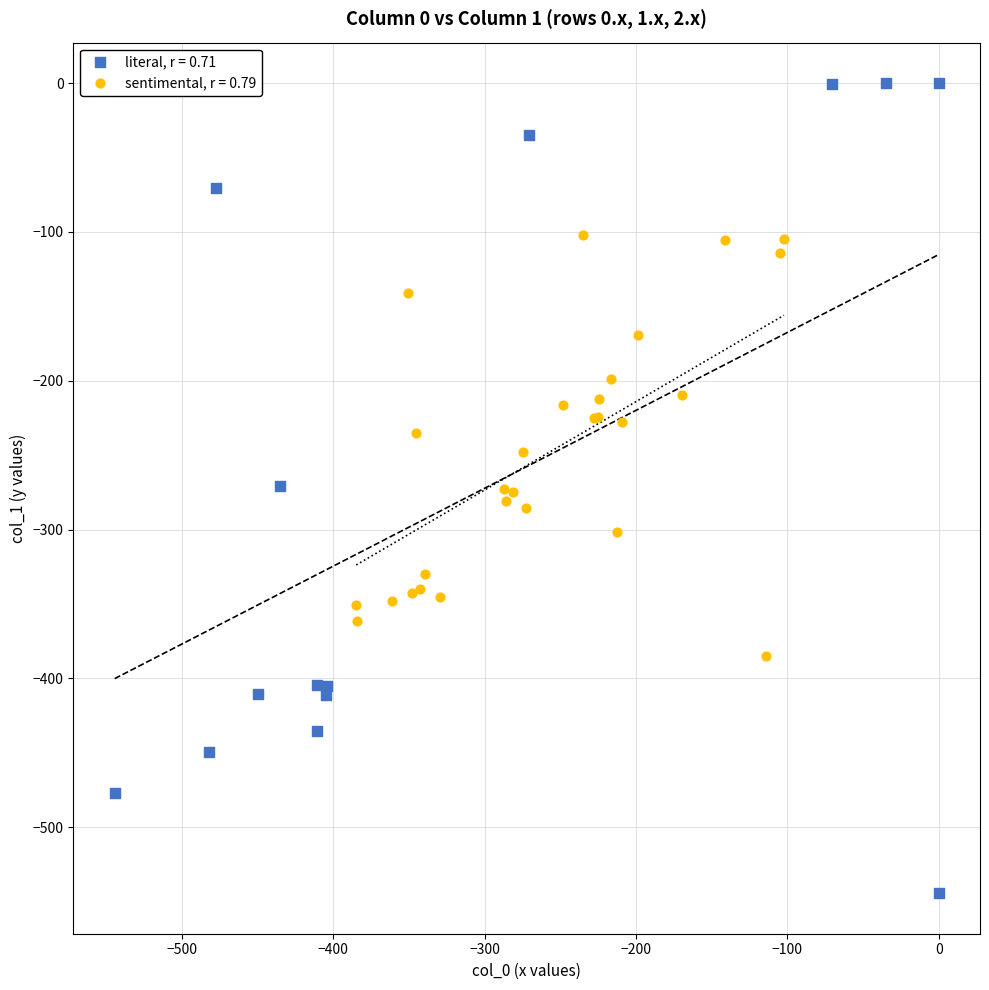

Which series contains the highest Y value?

literal, r = 0.71